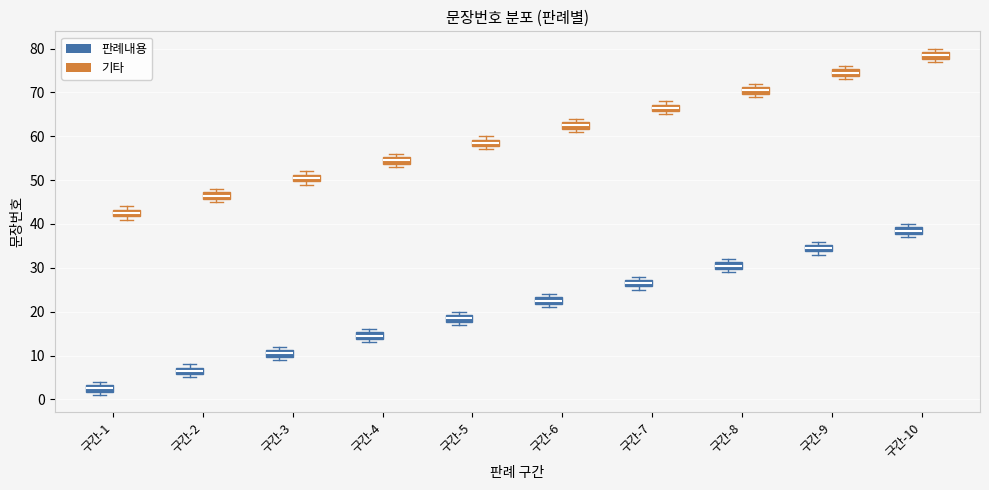

Where is the lower edge of the box for 구간-3 (판례내용) on the y-axis? The values are not printed on the chart, so give them approximately, as read against the axis.

10